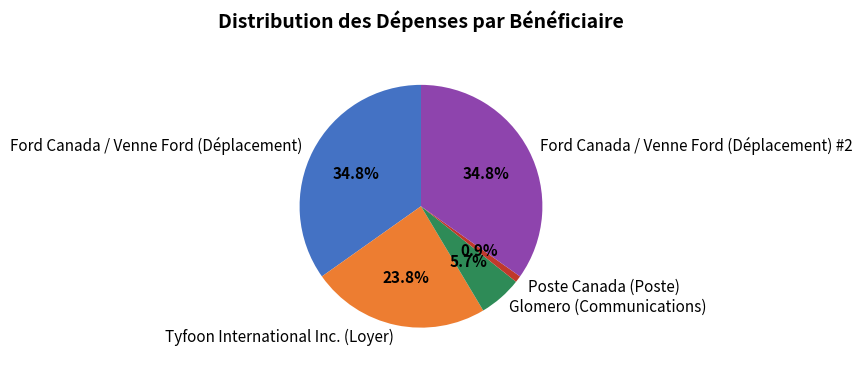

What percentage is NOT represented by Ford Canada / Venne Ford (Déplacement)?

65.2%